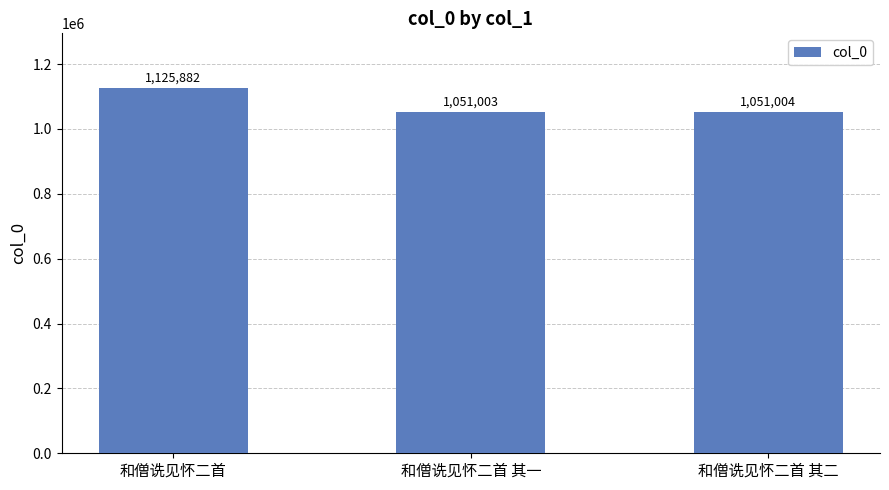

The chart shows a value of 517614 at 和僧诜见怀二首 其一. True or false?

False